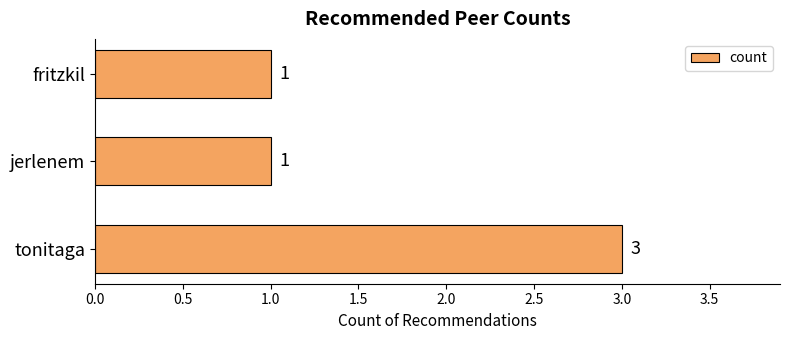

What is the maximum value shown in the chart?

3